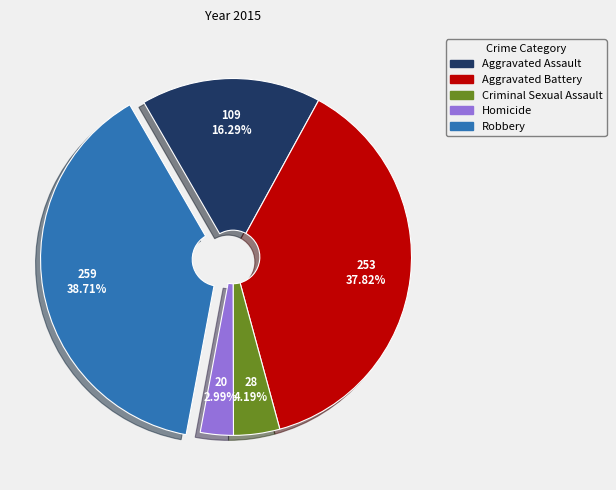

To the nearest percent, what is the difference between the largest and smallest slice percentages?

36%